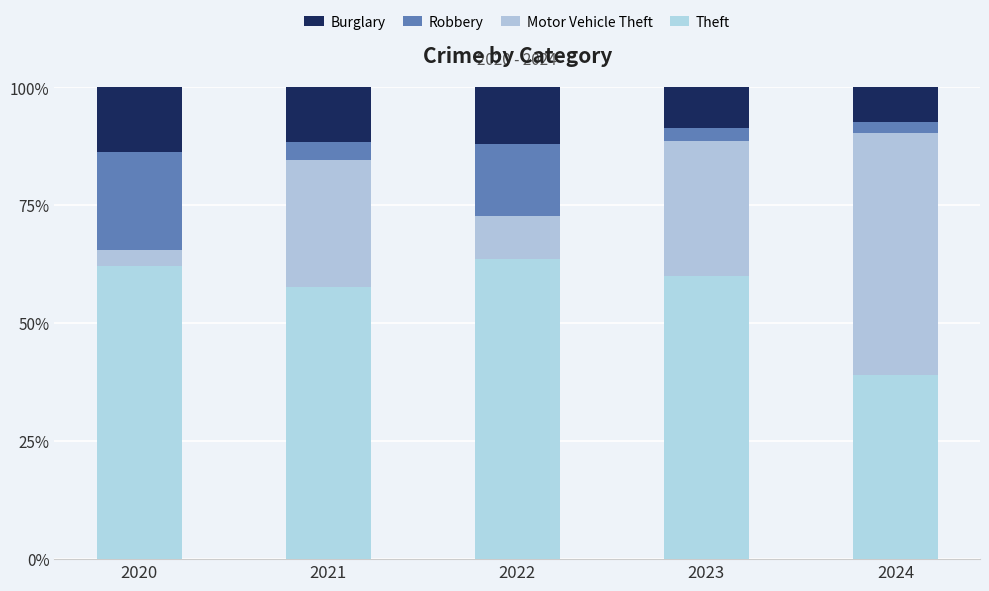

Are the bars grouped side by side (vs. stacked)?

No